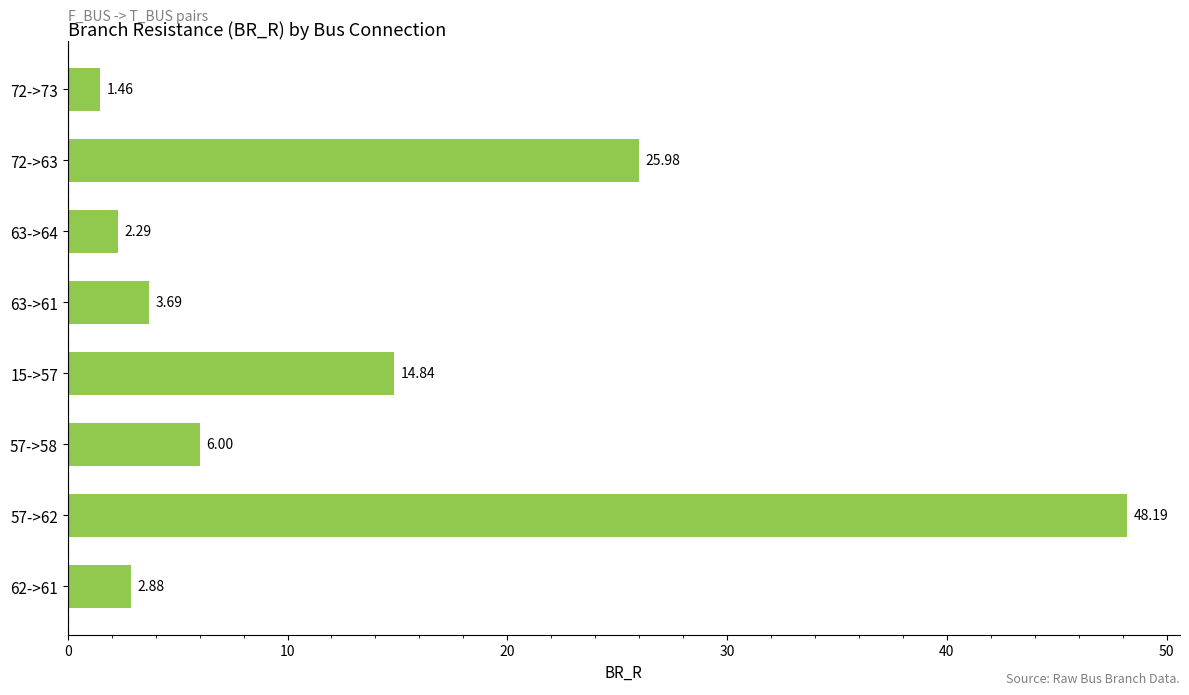

Which has a higher value, 57->58 or 63->64?

57->58